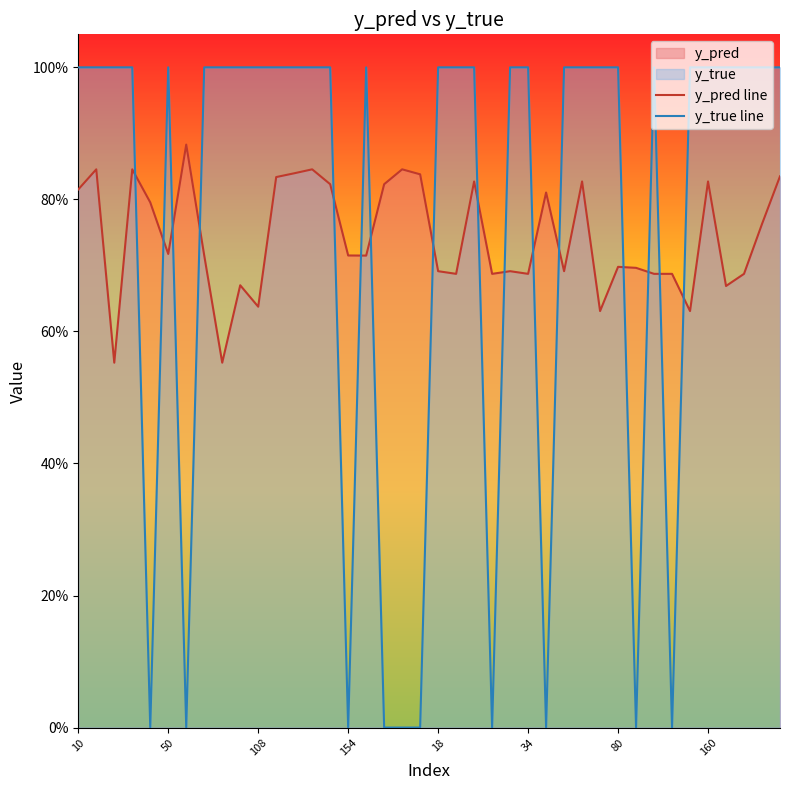

What is the label of the 22nd point from the left?

21